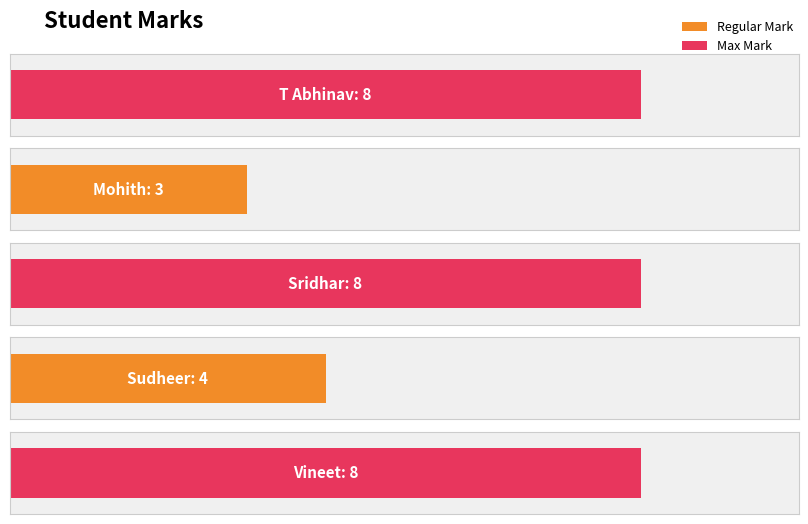

What is the smallest value displayed?

3